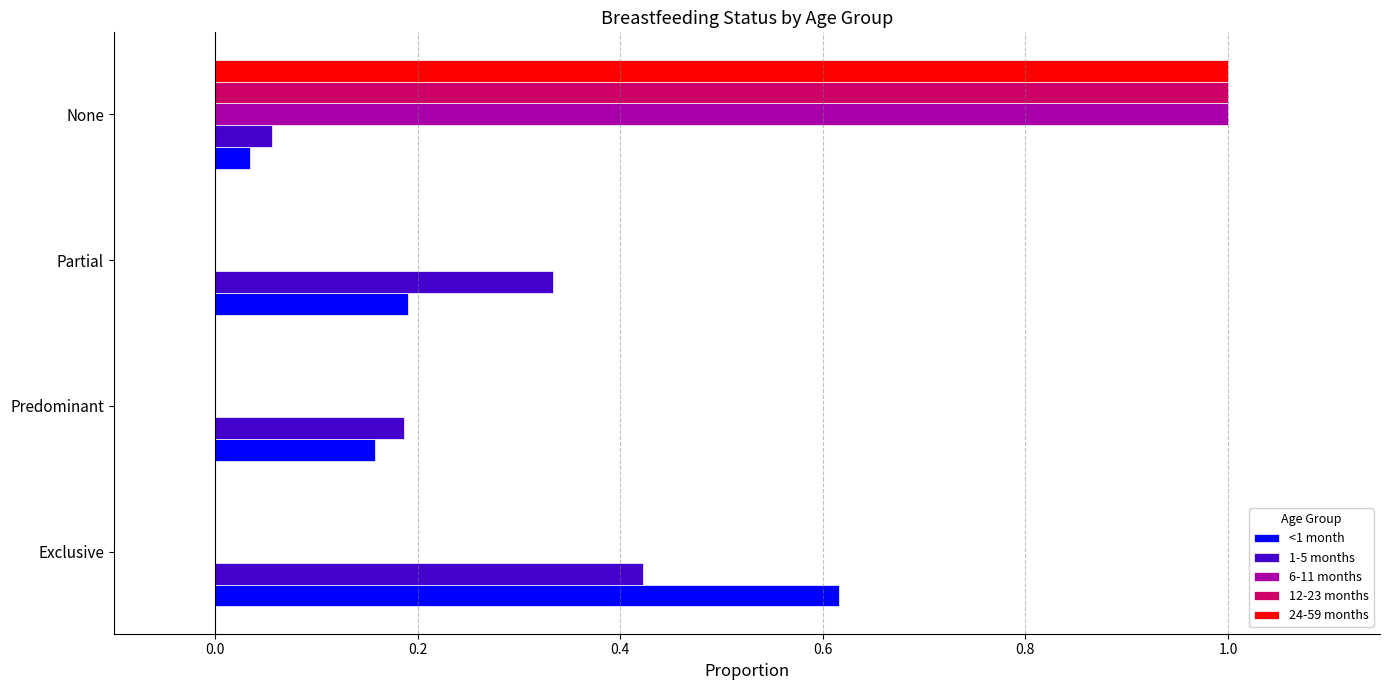

Count the number of categories in the chart.

4